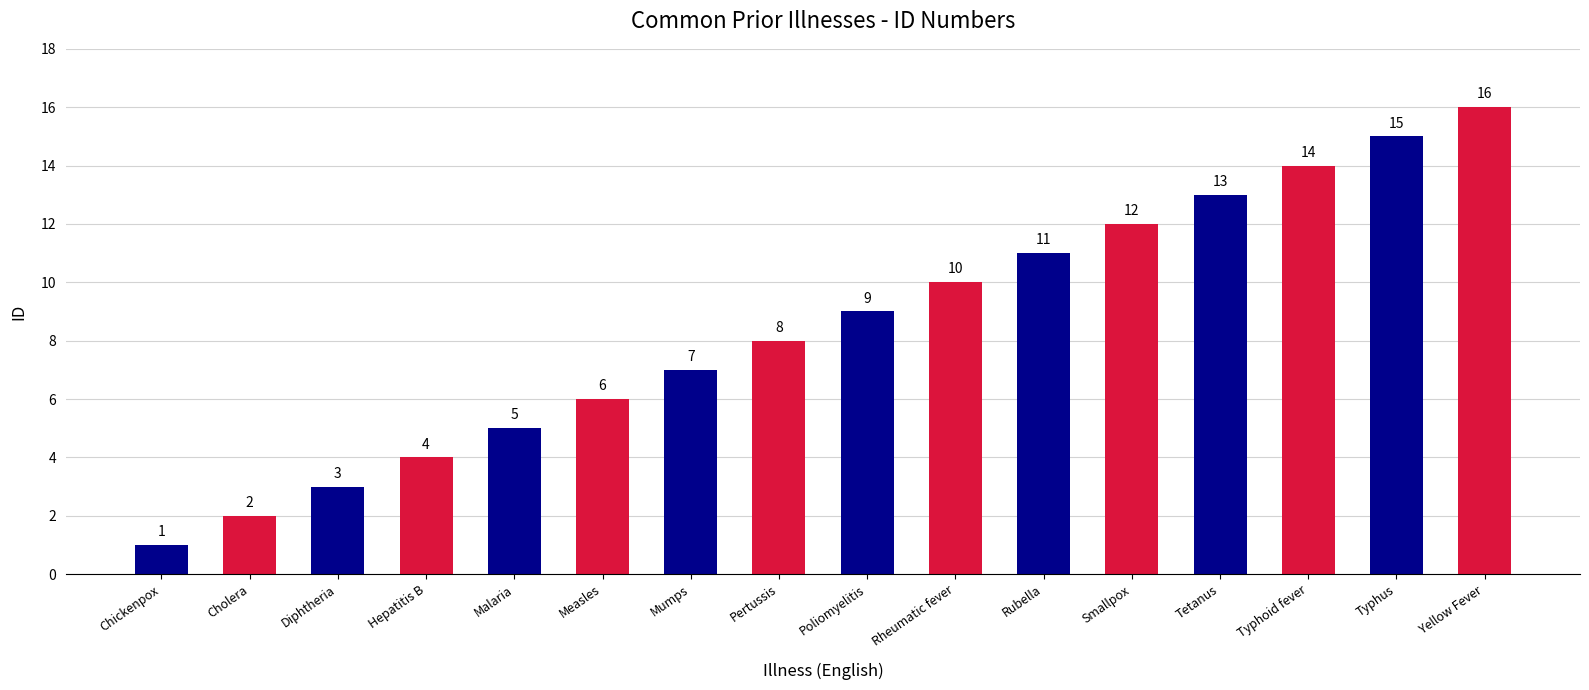

Reading right to left, list all the values displayed in this chart.

16	15	14	13	12	11	10	9	8	7	6	5	4	3	2	1